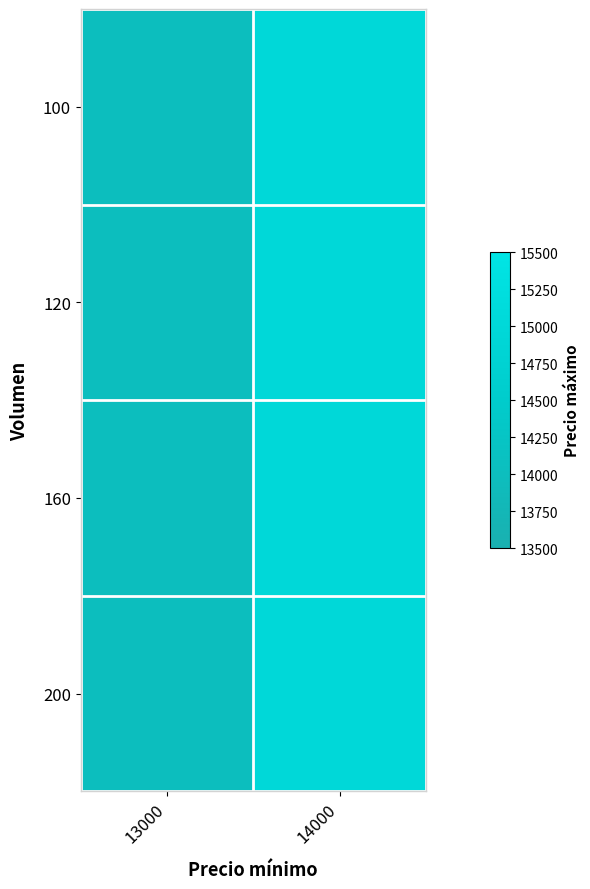

What is the total value across all series at 13000?

56000